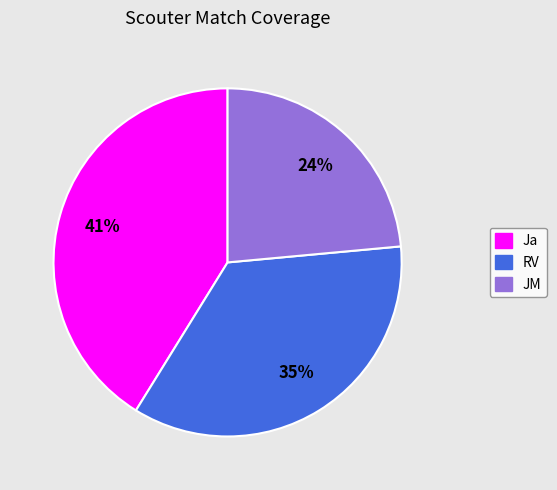

Approximately how many times larger is the value at RV compared to JM?

1.5